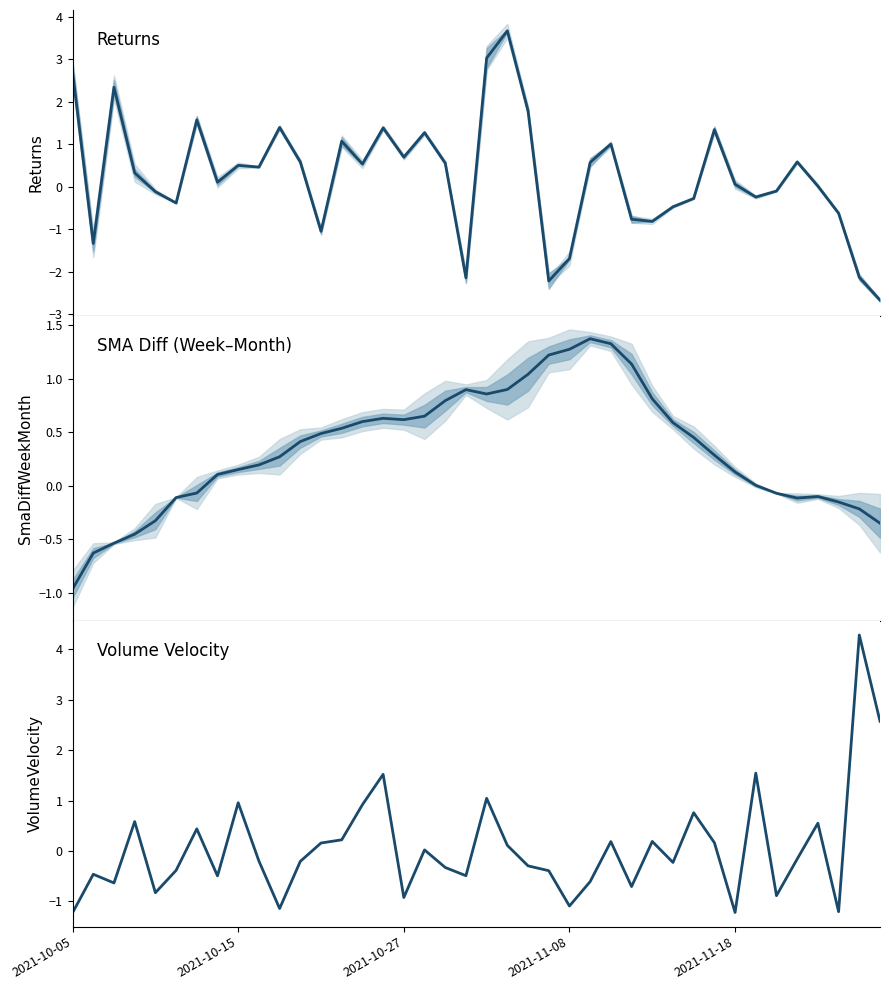

Reading left to right, transcribe all the data shown in this chart.

Returns: 2.7	-1.3	2.3	0.3	-0.1	-0.4	1.6	0.1	0.5	0.5	1.4	0.6	-1.0	1.1	0.5	1.4	0.7	1.3	0.6	-2.1	3.0	3.7	1.8	-2.2	-1.7	0.6	1.0	-0.8	-0.8	-0.5	-0.3	1.3	0.1	-0.2	-0.1	0.6	0.0	-0.6	-2.1	-2.7
SmaDiffWeekMonth: -1.0	-0.6	-0.5	-0.5	-0.3	-0.1	-0.1	0.1	0.2	0.2	0.3	0.4	0.5	0.5	0.6	0.6	0.6	0.6	0.8	0.9	0.9	0.9	1.0	1.2	1.3	1.4	1.3	1.1	0.8	0.6	0.5	0.3	0.1	0.0	-0.1	-0.1	-0.1	-0.2	-0.2	-0.3
VolumeVelocity: -1.2	-0.5	-0.6	0.6	-0.8	-0.4	0.4	-0.5	1.0	-0.2	-1.1	-0.2	0.2	0.2	0.9	1.5	-0.9	0.0	-0.3	-0.5	1.0	0.1	-0.3	-0.4	-1.1	-0.6	0.2	-0.7	0.2	-0.2	0.8	0.2	-1.2	1.5	-0.9	-0.2	0.6	-1.2	4.3	2.6